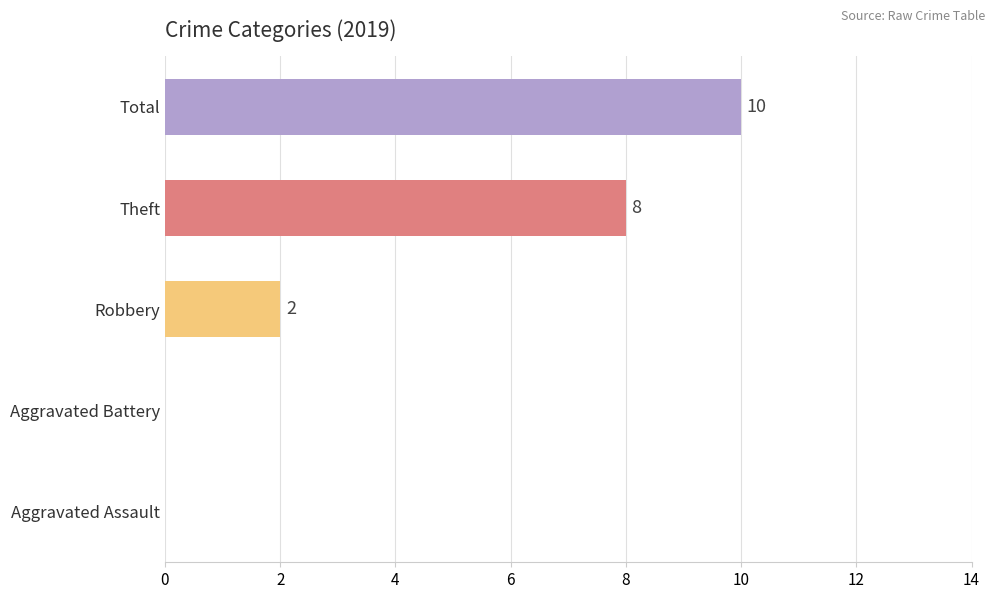

What is the sum of all values?

20